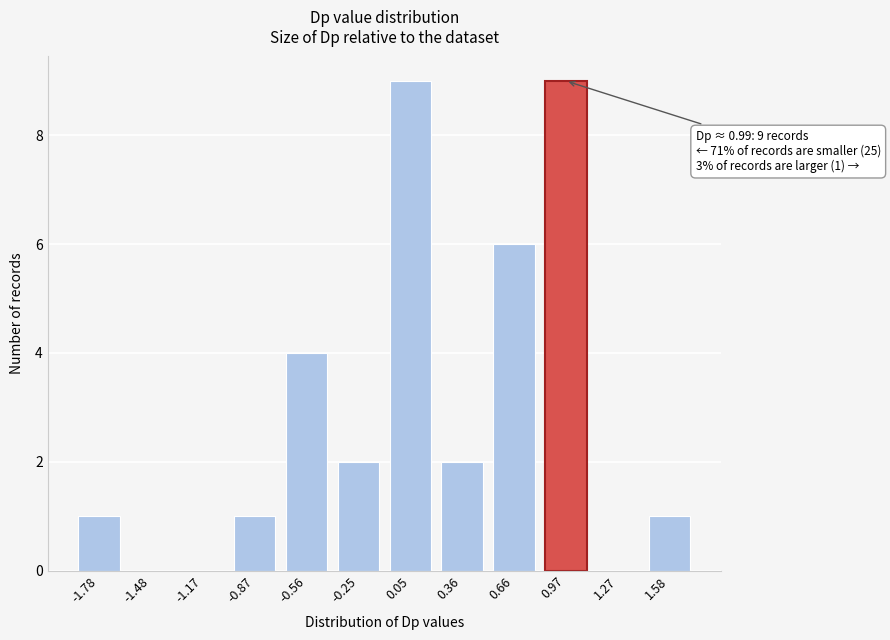

Reading left to right, transcribe all the data shown in this chart.

-1.78=1	-1.48=0	-1.17=0	-0.87=1	-0.56=4	-0.25=2	0.05=9	0.36=2	0.66=6	0.97=9	1.27=0	1.58=1